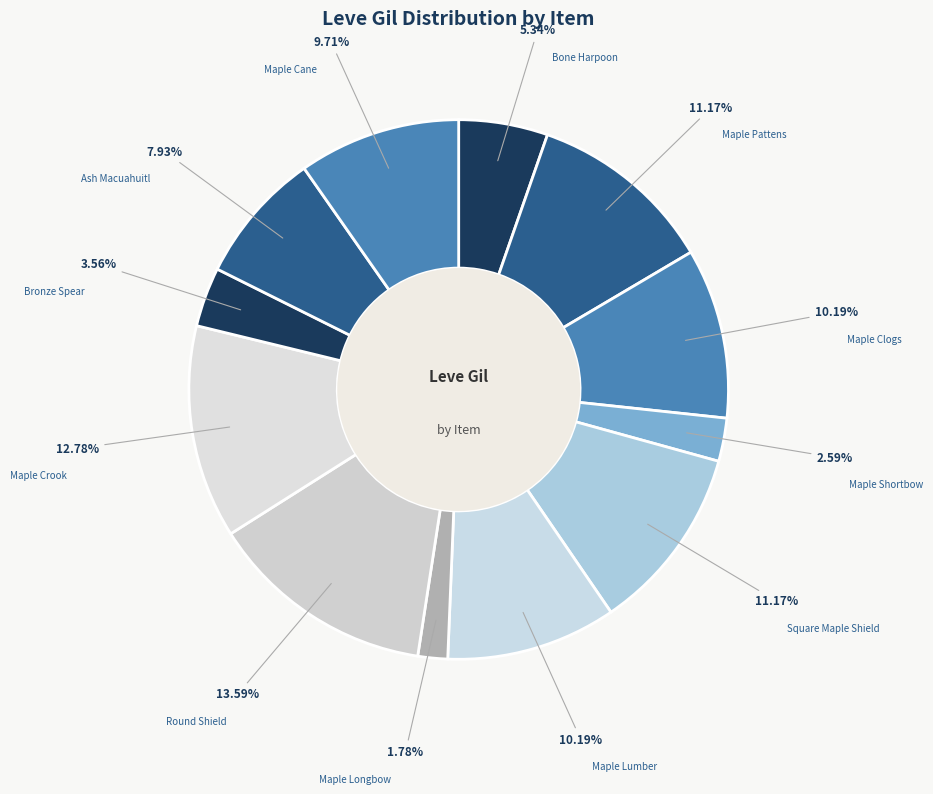

To the nearest percent, what is the difference between the Maple Cane and Bone Harpoon slice percentages?

4%